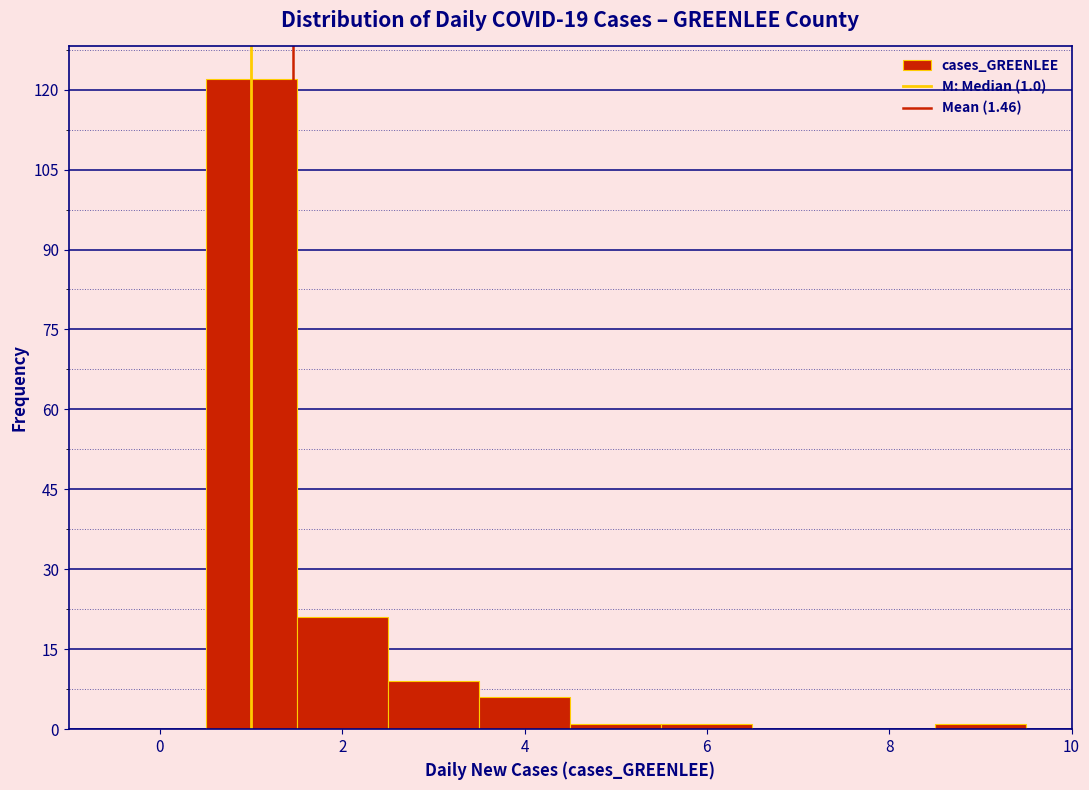

Over which range of the x-axis is the bar tallest?

0.5 to 1.5